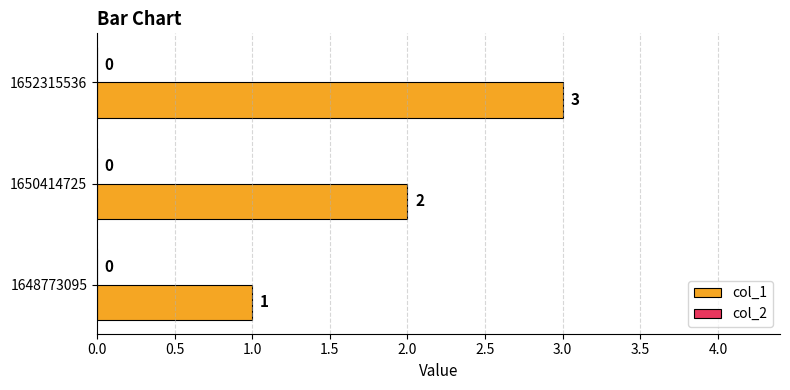

Rank the categories by value from highest to lowest.

1652315536, 1650414725, 1648773095